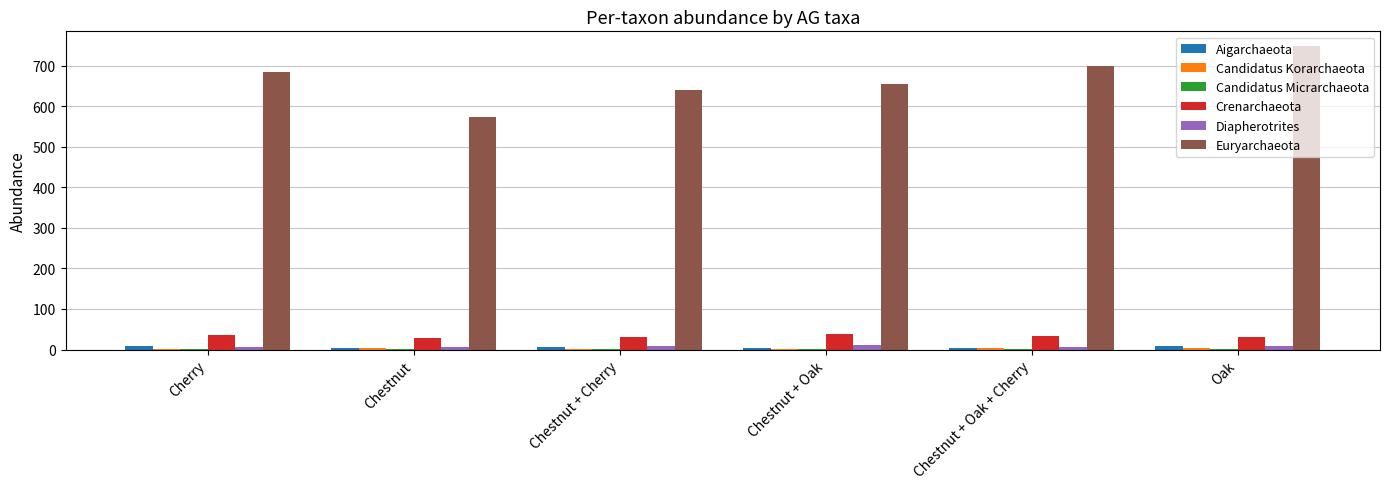

How many data points in Euryarchaeota are above 684?

3